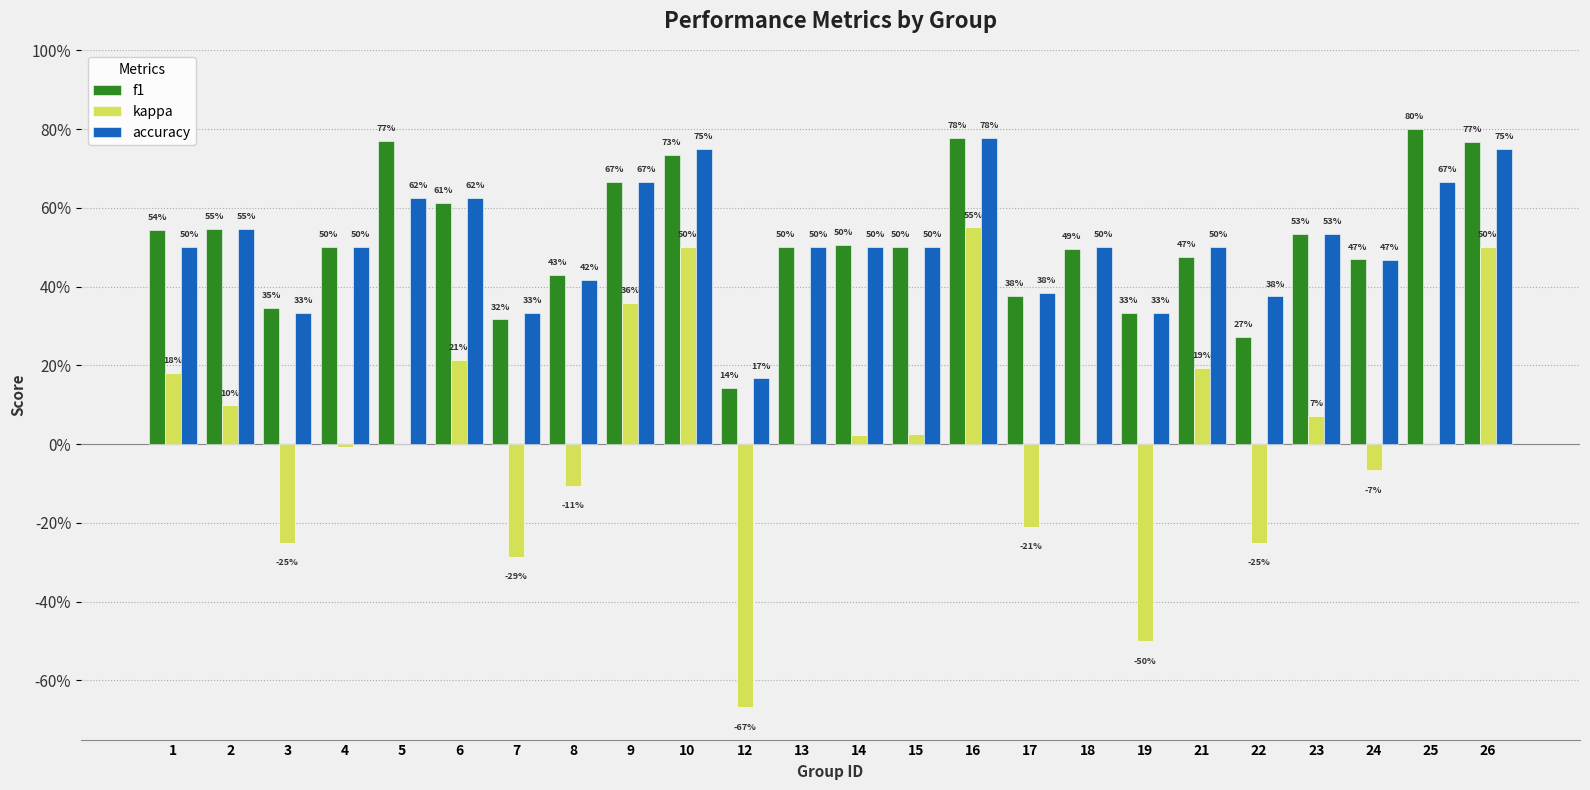

What are all the series names shown in the legend?

f1, kappa, accuracy